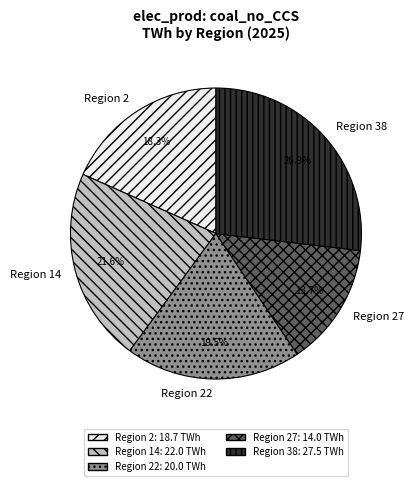

Is there a majority slice in this chart?

No